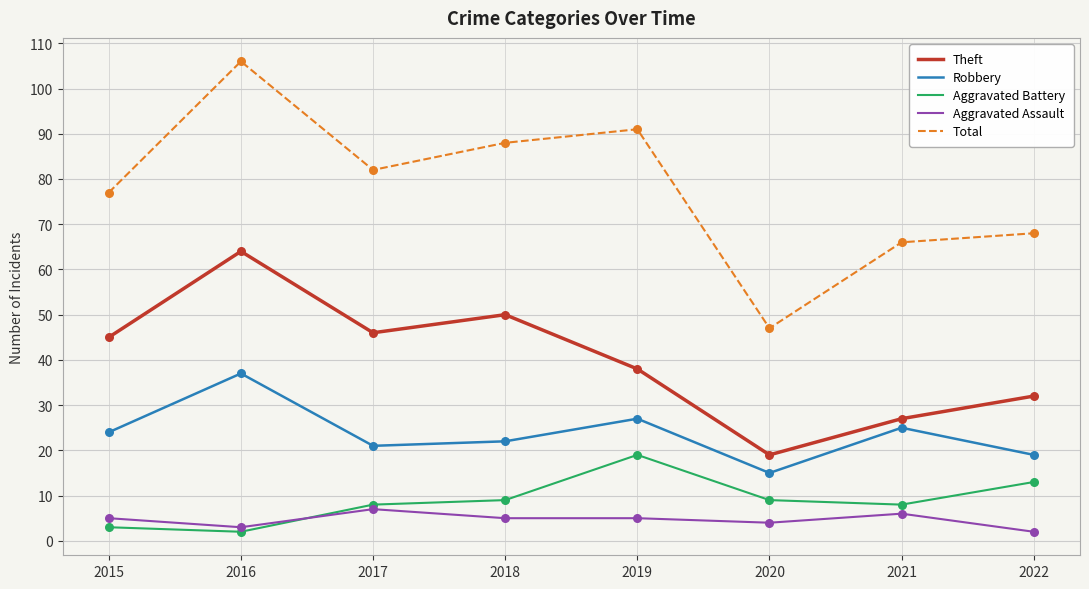

Which series has the largest range (max minus min)?

Total